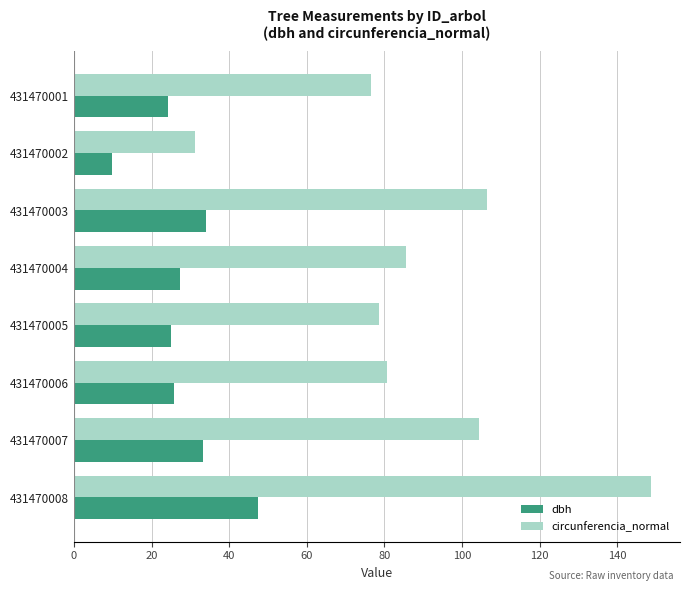

What is the smallest value displayed?

9.9